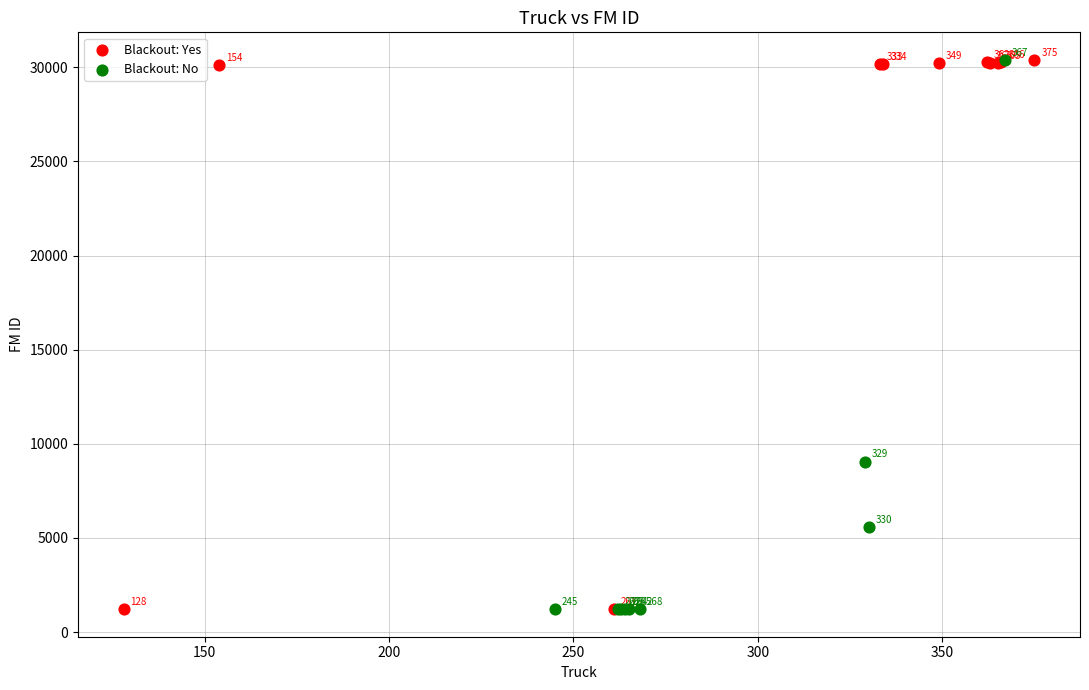

Which series has the largest Y range (max minus min)?

Blackout: No